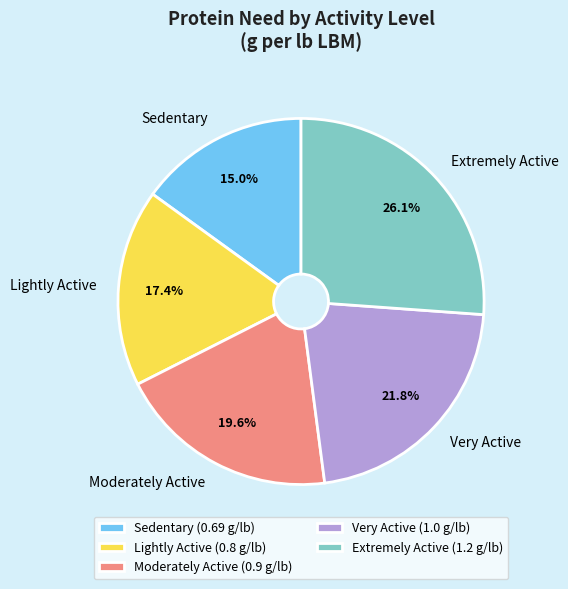

Does Lightly Active represent more than half of the total?

No